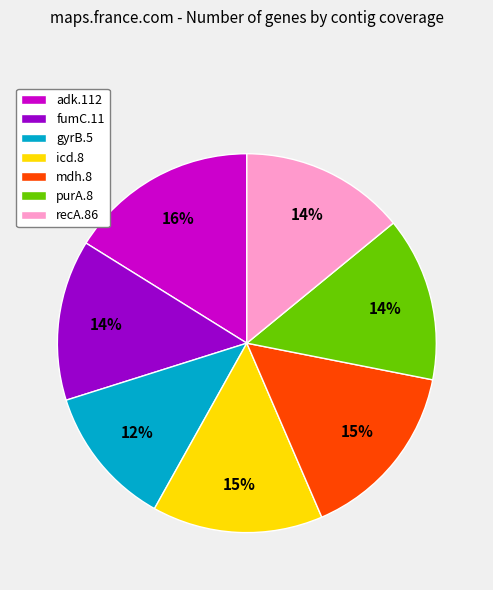

Count the number of slices in the pie.

7